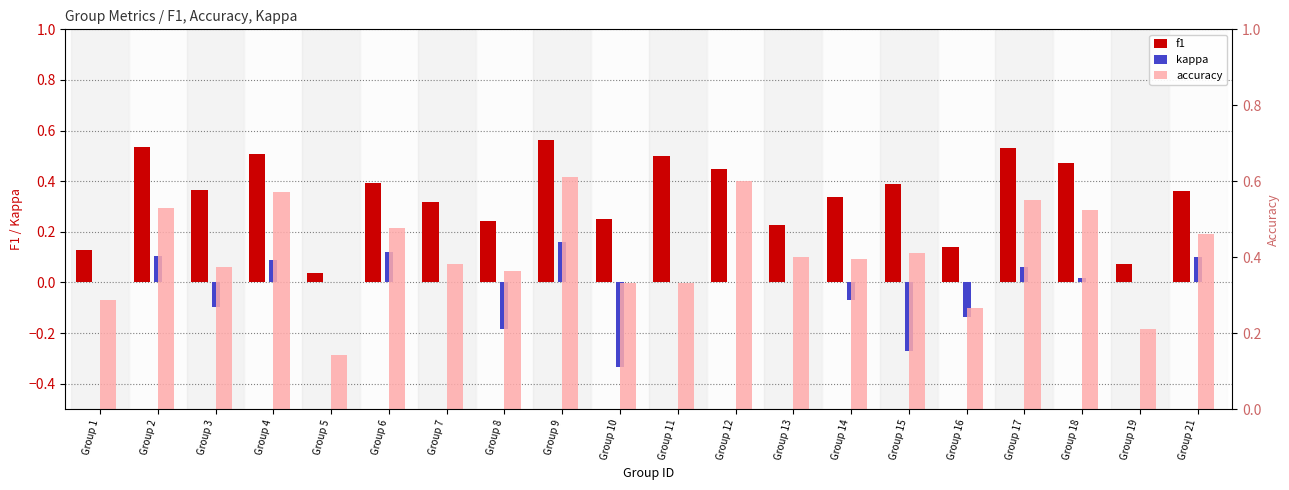

List the series in order of their overall mean, highest first.

accuracy, f1, kappa